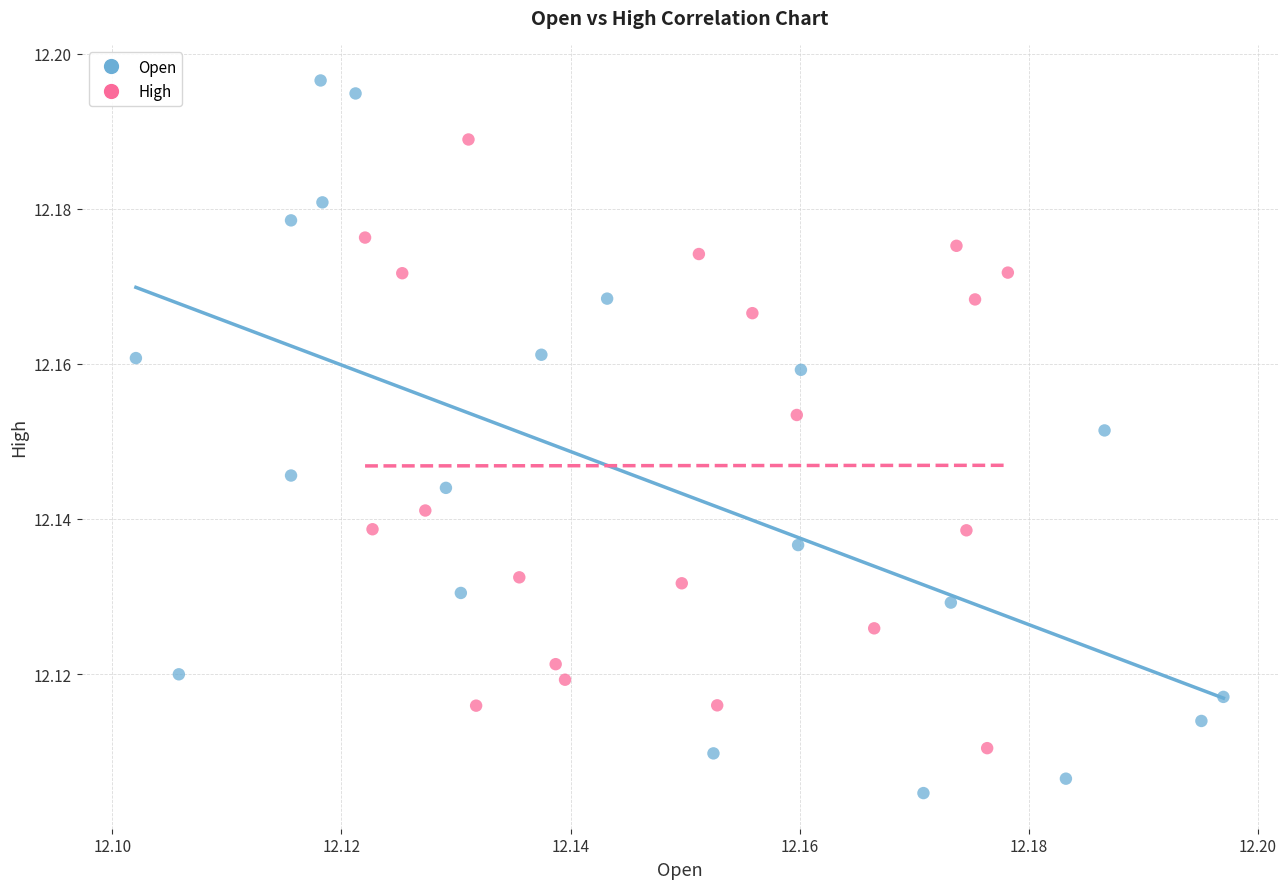

Which series reaches the maximum Y coordinate?

Open